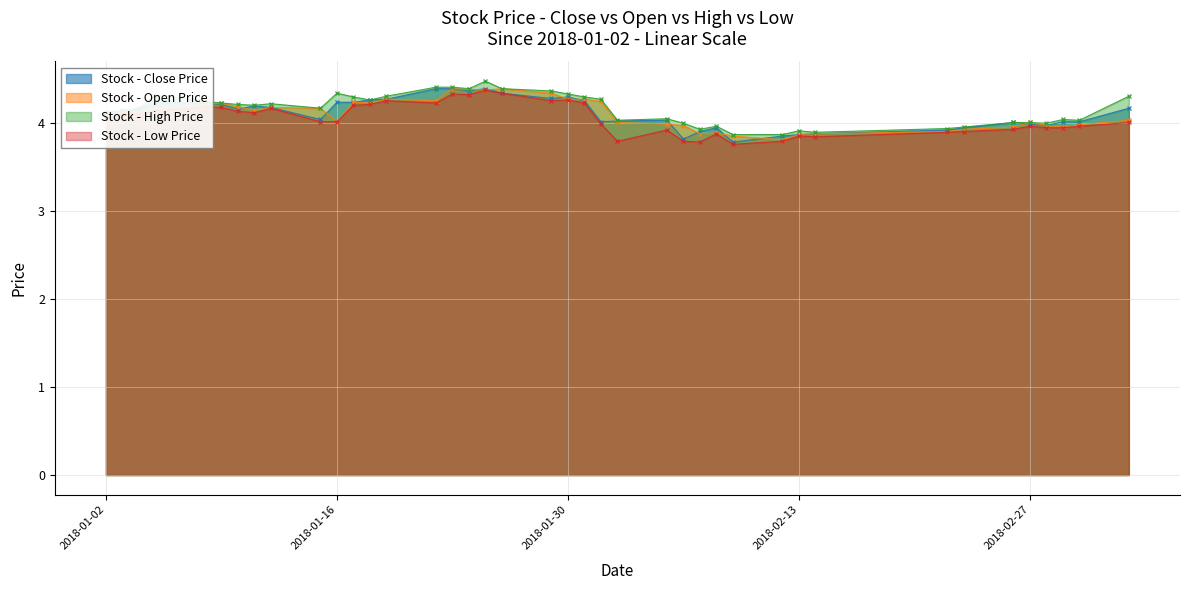

True or false: Stock - Close Price has more than 2 interior local peaks.

True